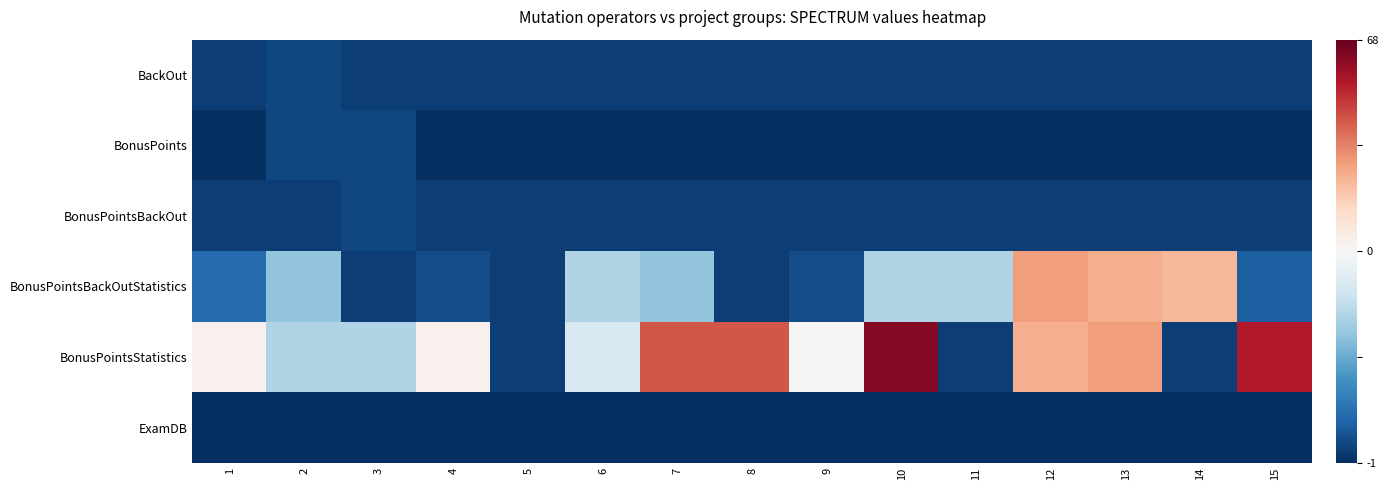

Which series has the largest range (max minus min)?

BonusPointsStatistics